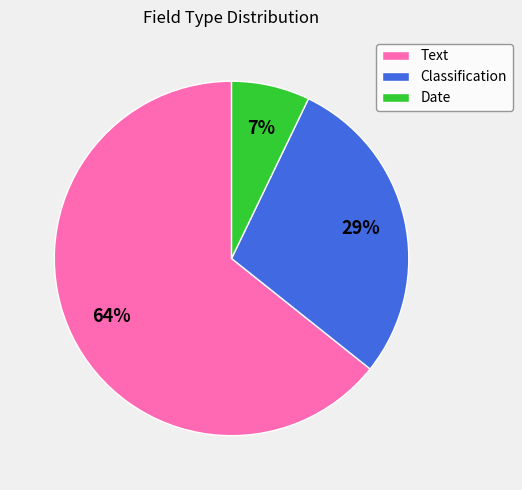

Is the sum of Date and Classification greater than half?

No